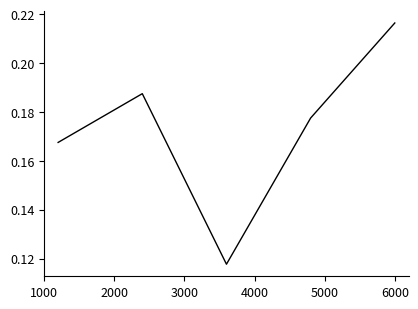

How many values are between 0 and 1?

5